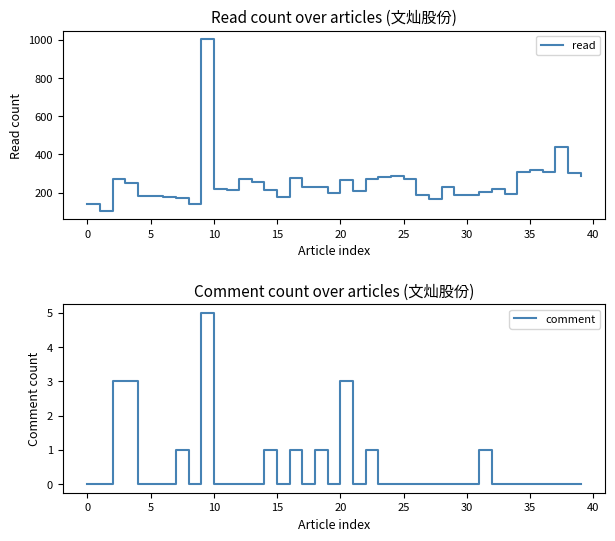

Reading left to right, list all the values displayed in this chart.

read: 140	106	272	252	185	185	178	173	142	1002	219	214	272	258	212	176	277	228	232	201	266	208	272	284	290	273	190	166	230	189	187	206	219	195	311	319	308	439	303	290
comment: 0	0	3	3	0	0	0	1	0	5	0	0	0	0	1	0	1	0	1	0	3	0	1	0	0	0	0	0	0	0	0	1	0	0	0	0	0	0	0	0